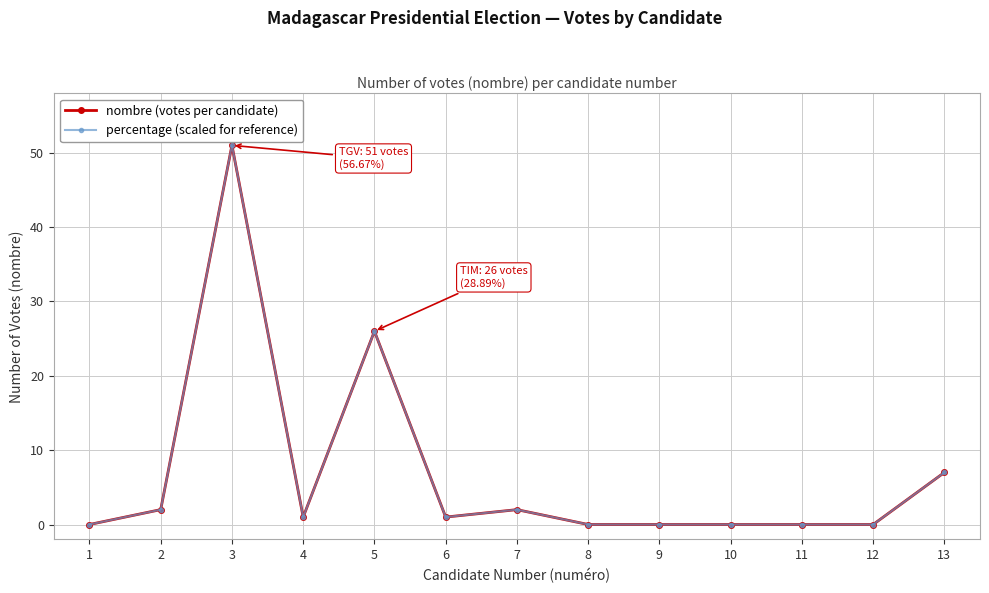

Which series changed the most between 8 and 13?

percentage (scaled for reference)